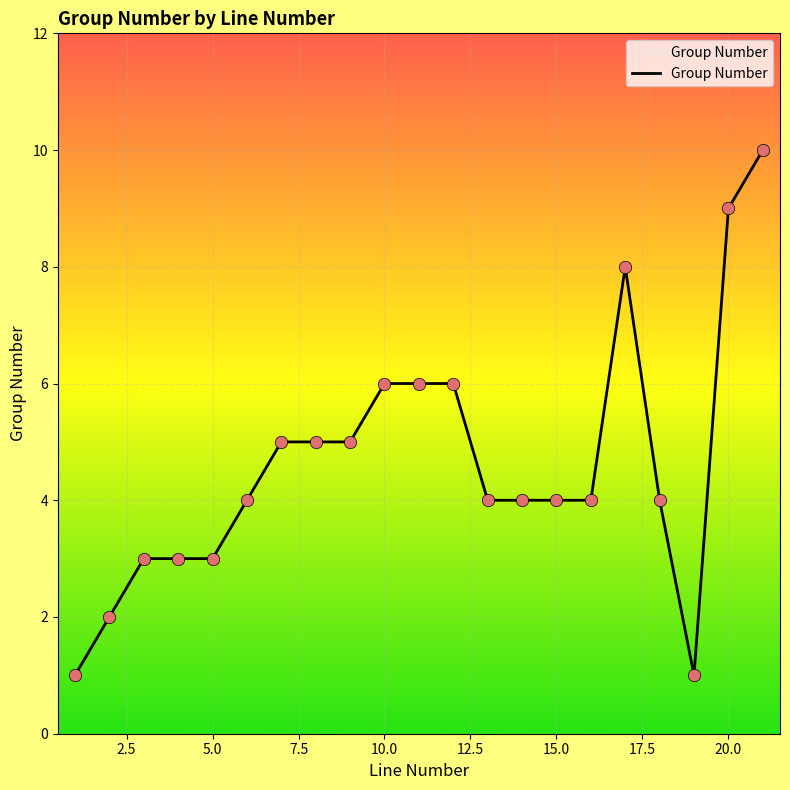

What is the difference between the maximum and minimum values?

9